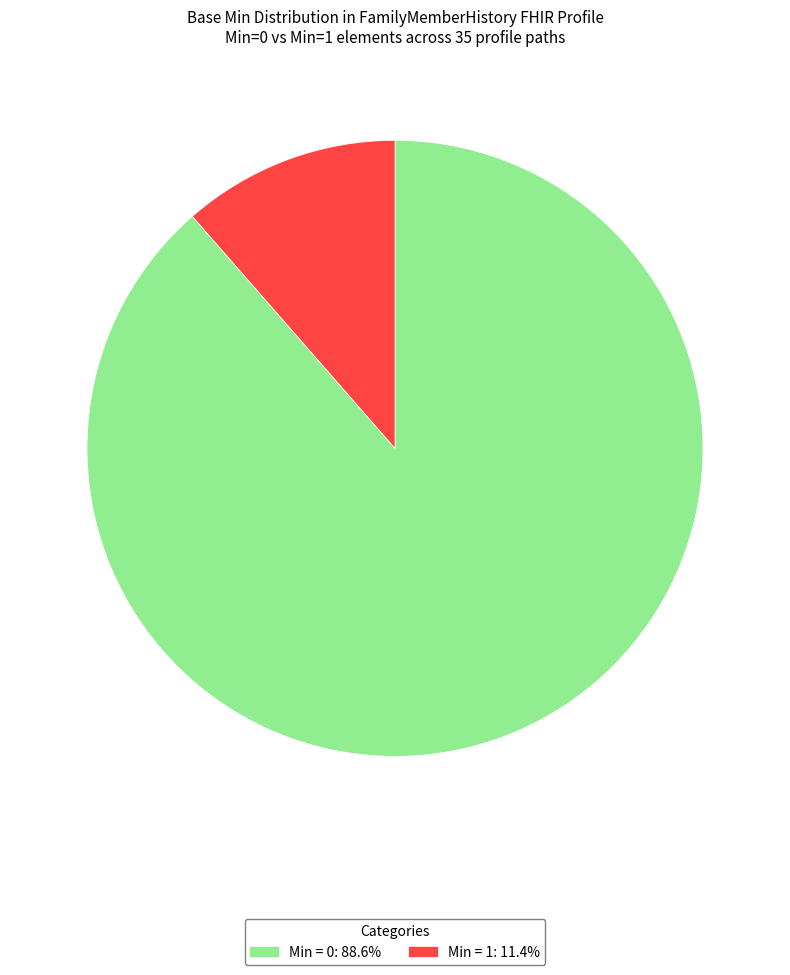

Is there any slice that represents more than half of the pie?

Yes